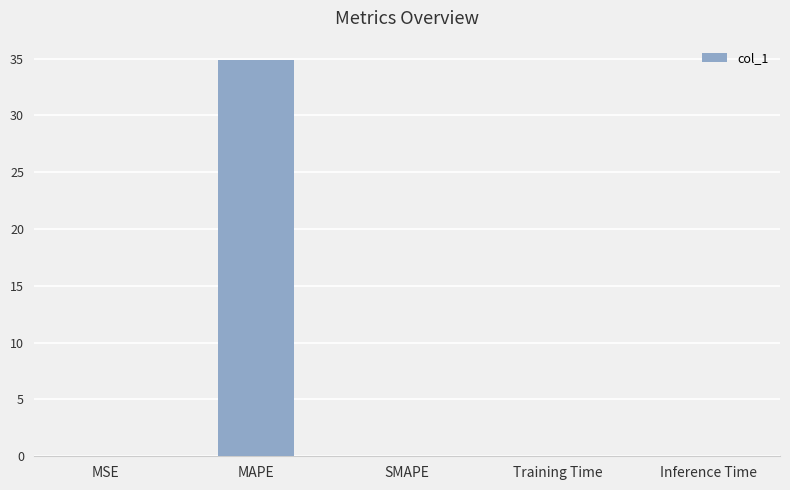

Are the bars grouped side by side (vs. stacked)?

No